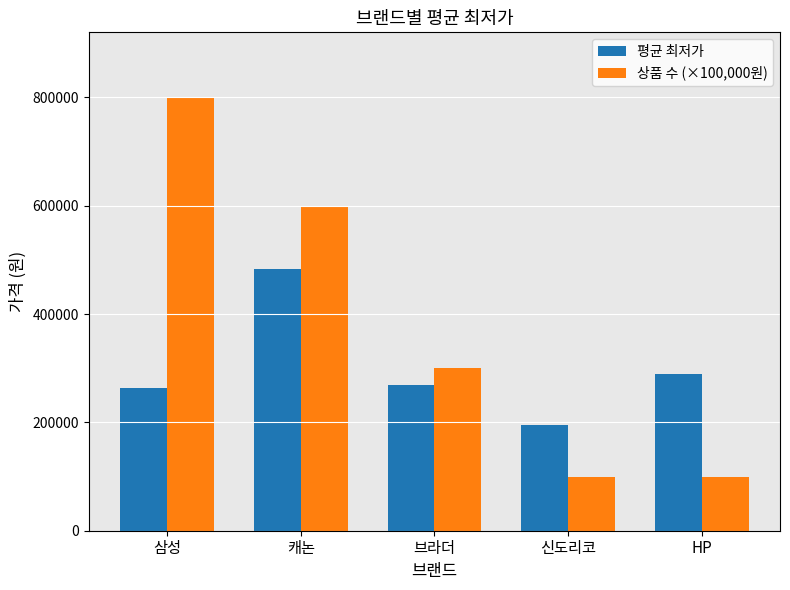

What is the spread (max minus min) of values at 신도리코?

96000.0